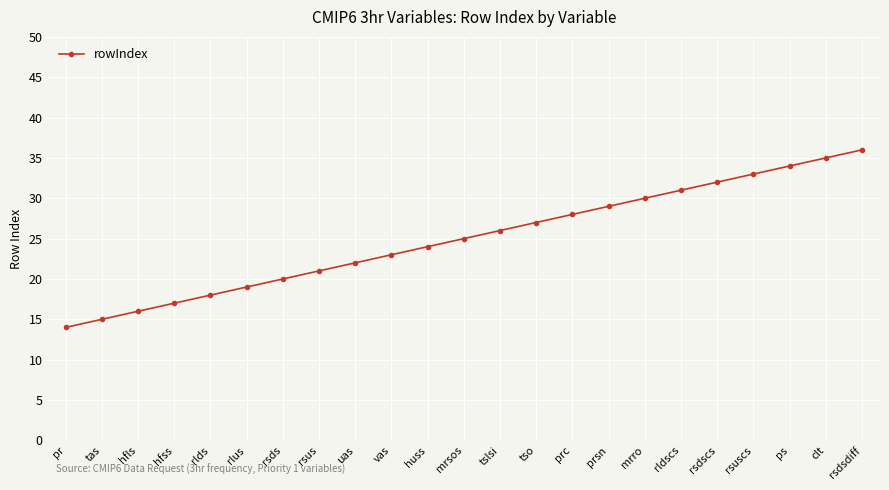

What is the value of the 1st point from the left?

14